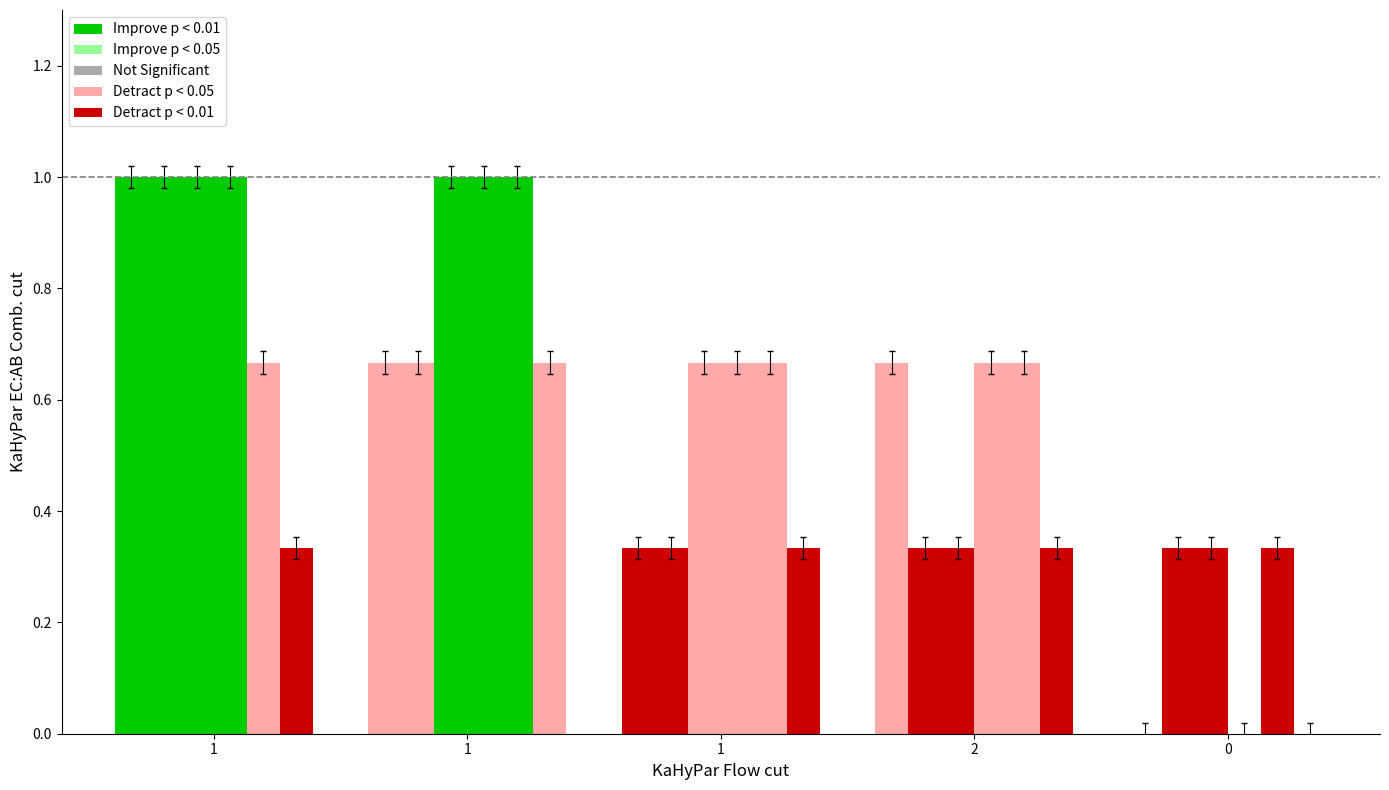

How many categories are shown in the chart?

5